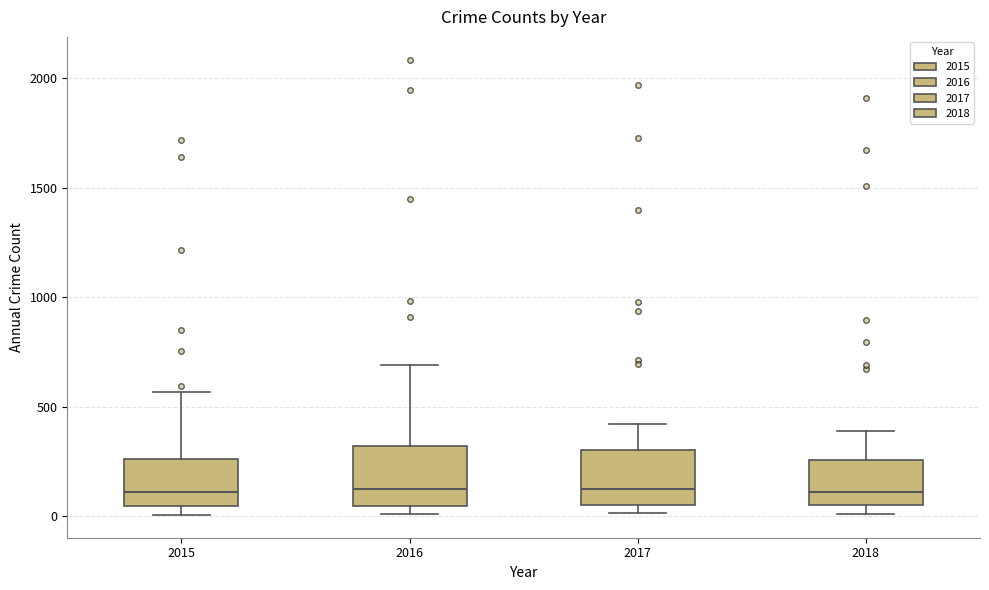

Where is the lower edge of the box at x = 2017 on the y-axis? The values are not printed on the chart, so give them approximately, as read against the axis.

50